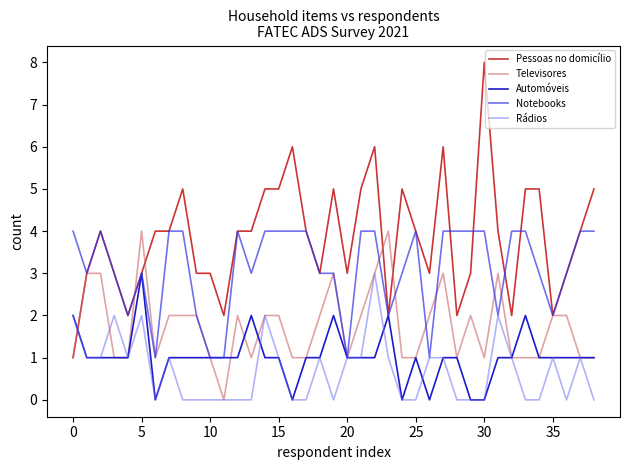

What is the difference between the maximum and minimum values in the Rádios series?

3